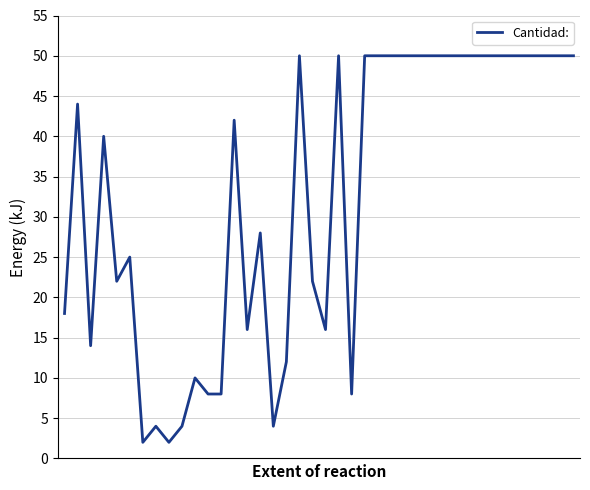

Does the chart display data point markers on the line(s)?

No